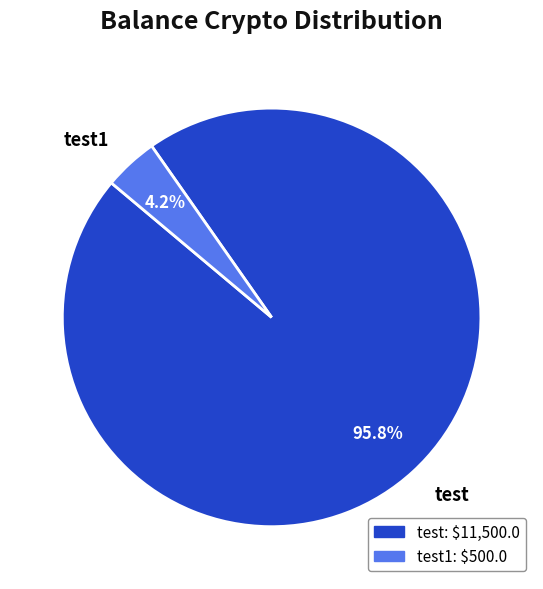

Which has a higher value, test1 or test?

test